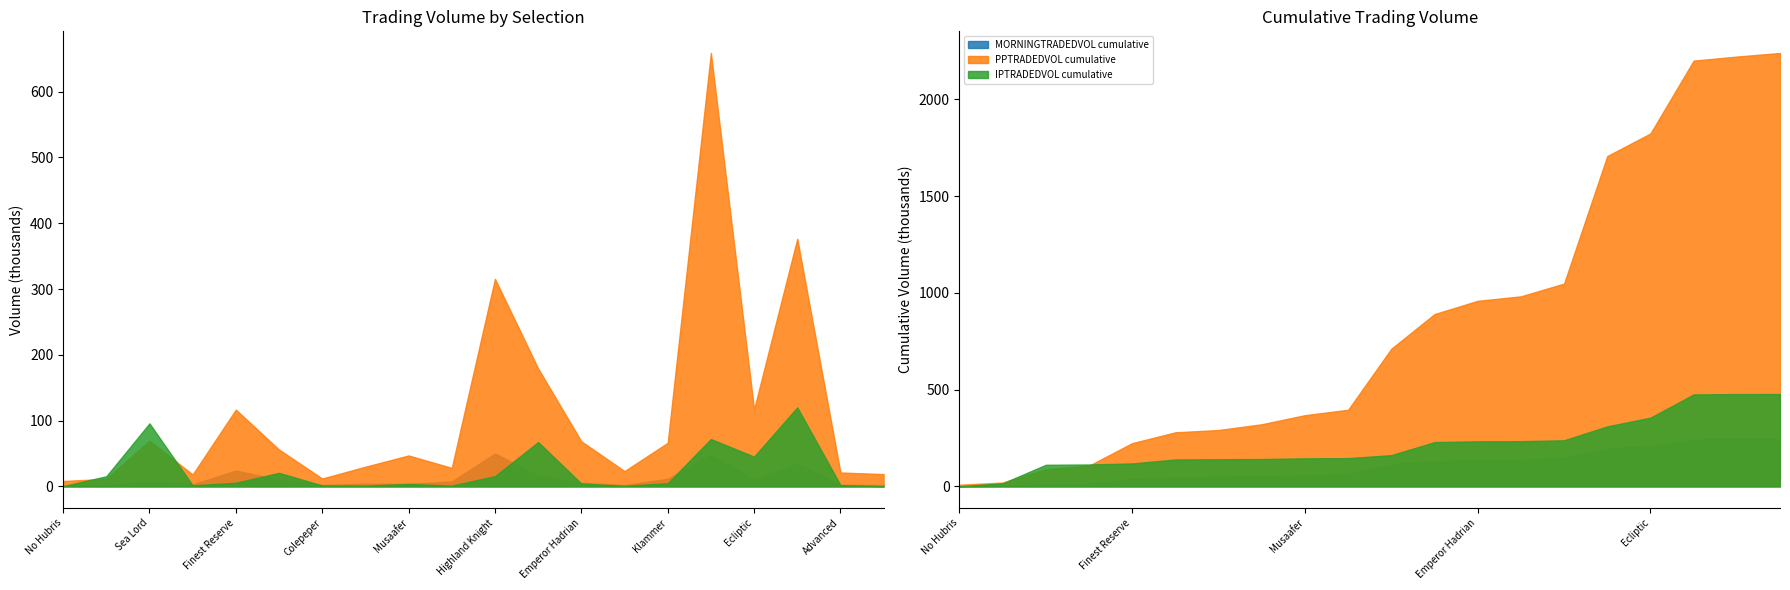

What is the label of the 11th point from the left?

Highland Knight